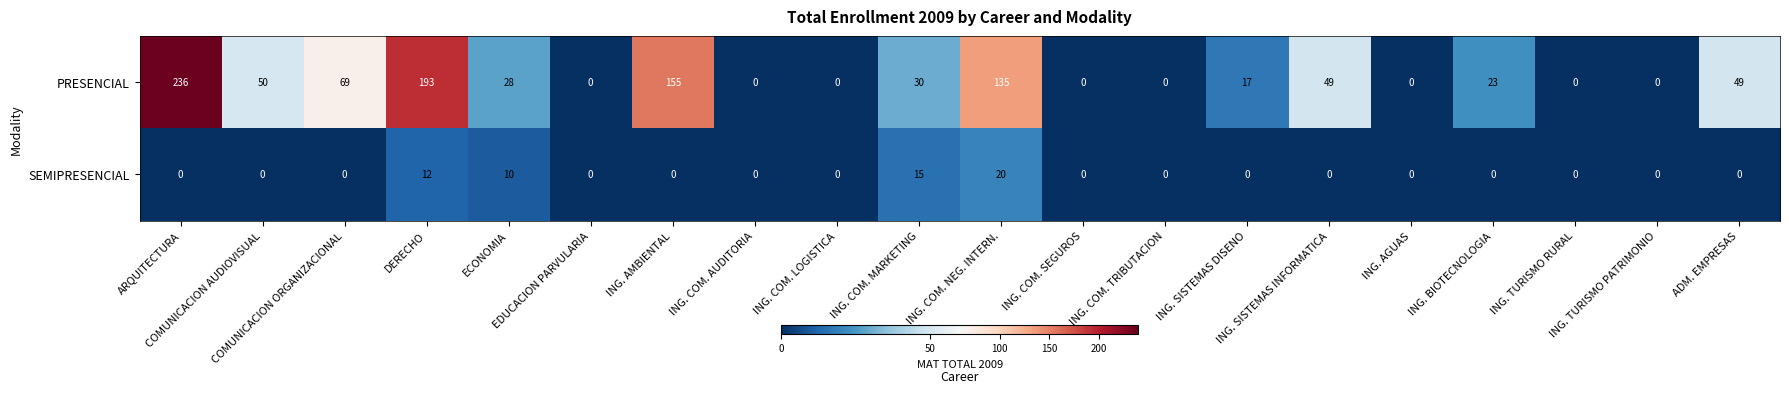

List the series in order of their overall mean, lowest first.

SEMIPRESENCIAL, PRESENCIAL